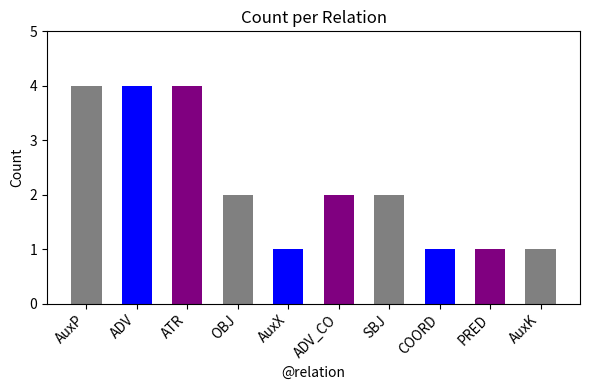

Reading right to left, list all the values displayed in this chart.

AuxK=1	PRED=1	COORD=1	SBJ=2	ADV_CO=2	AuxX=1	OBJ=2	ATR=4	ADV=4	AuxP=4